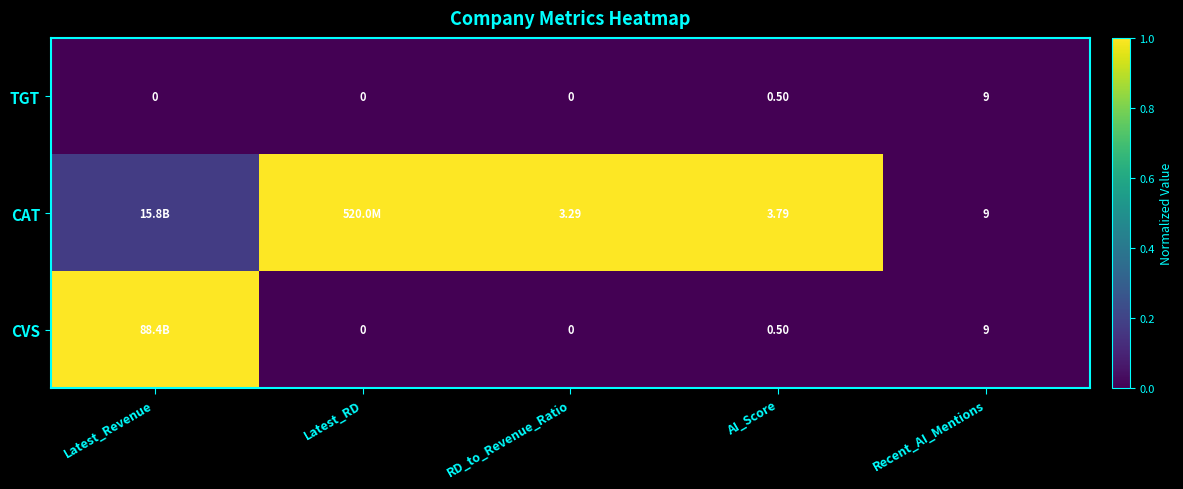

Is the value of CVS at Latest_RD greater than the value of TGT at Recent_AI_Mentions?

No